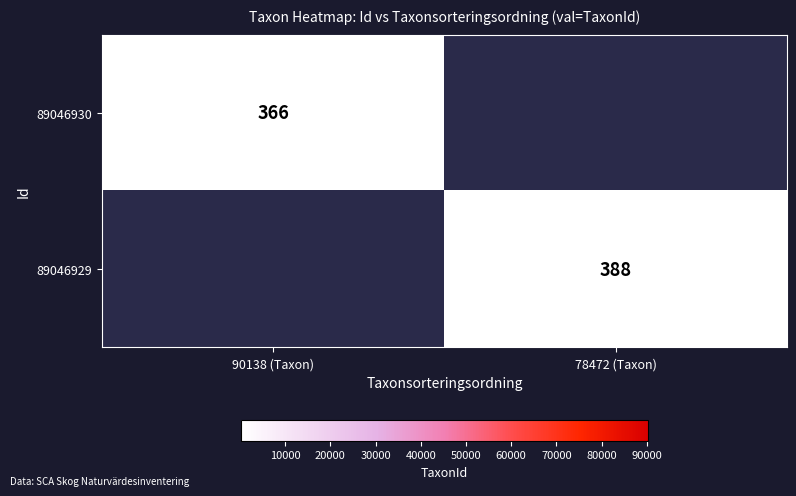

The 89046929 series shows 520.1 at 78472 (Taxon). True or false?

False